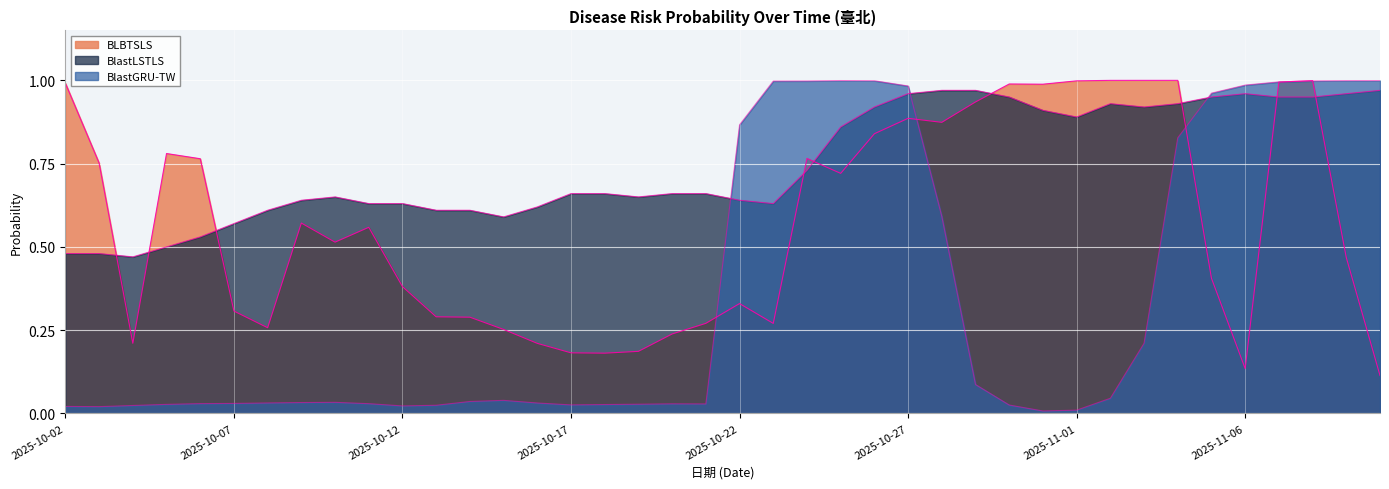

Which series has the widest spread of values?

BlastGRU-TW